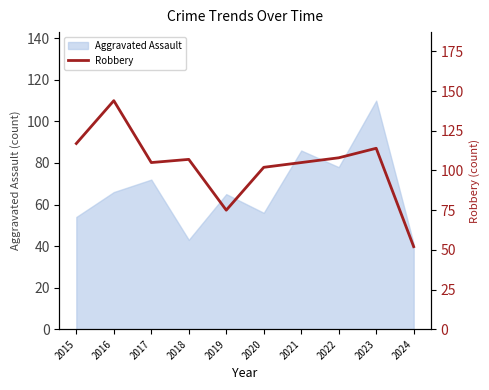

True or false: Aggravated Assault has a value of 54 at 2015.

True